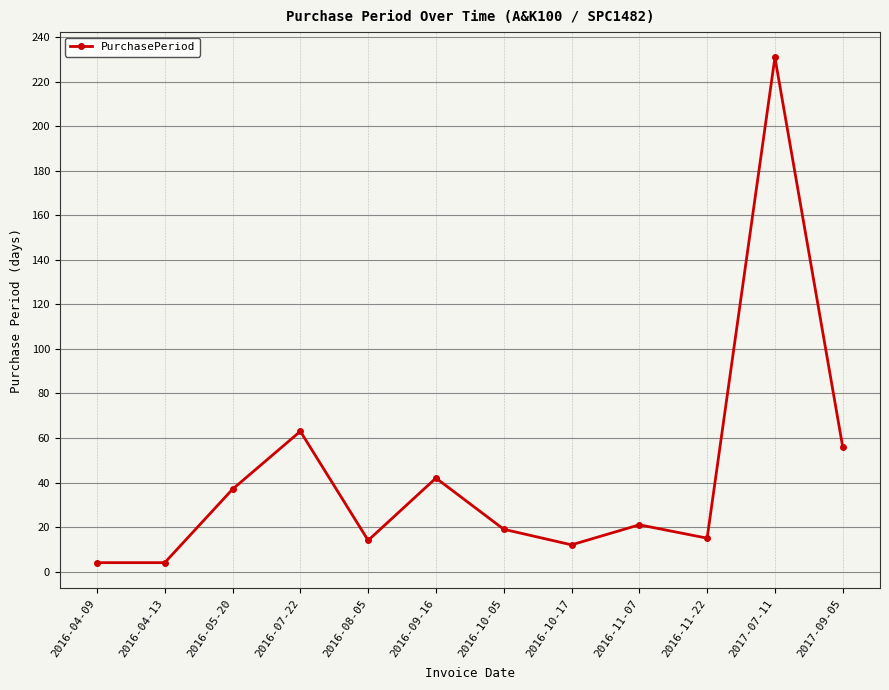

How many interior local peaks (higher than both neighbors) does the data have?

4